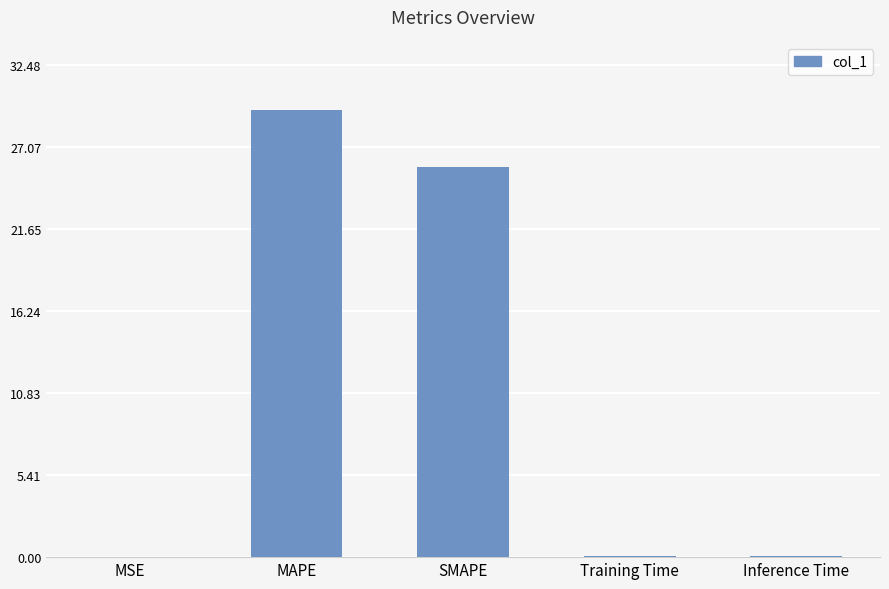

At which label is the value closest to 14?

SMAPE